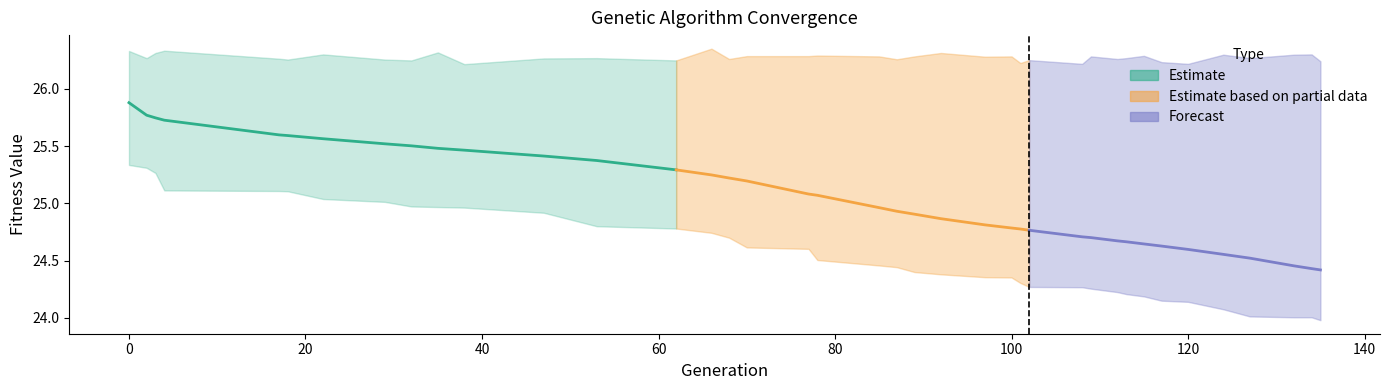

How many lines are shown in the chart?

4